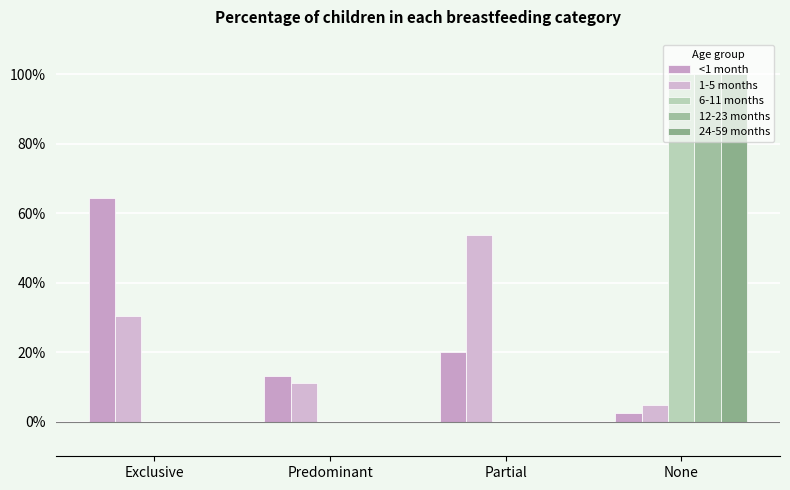

Which series changed the most between Exclusive and Predominant?

<1 month